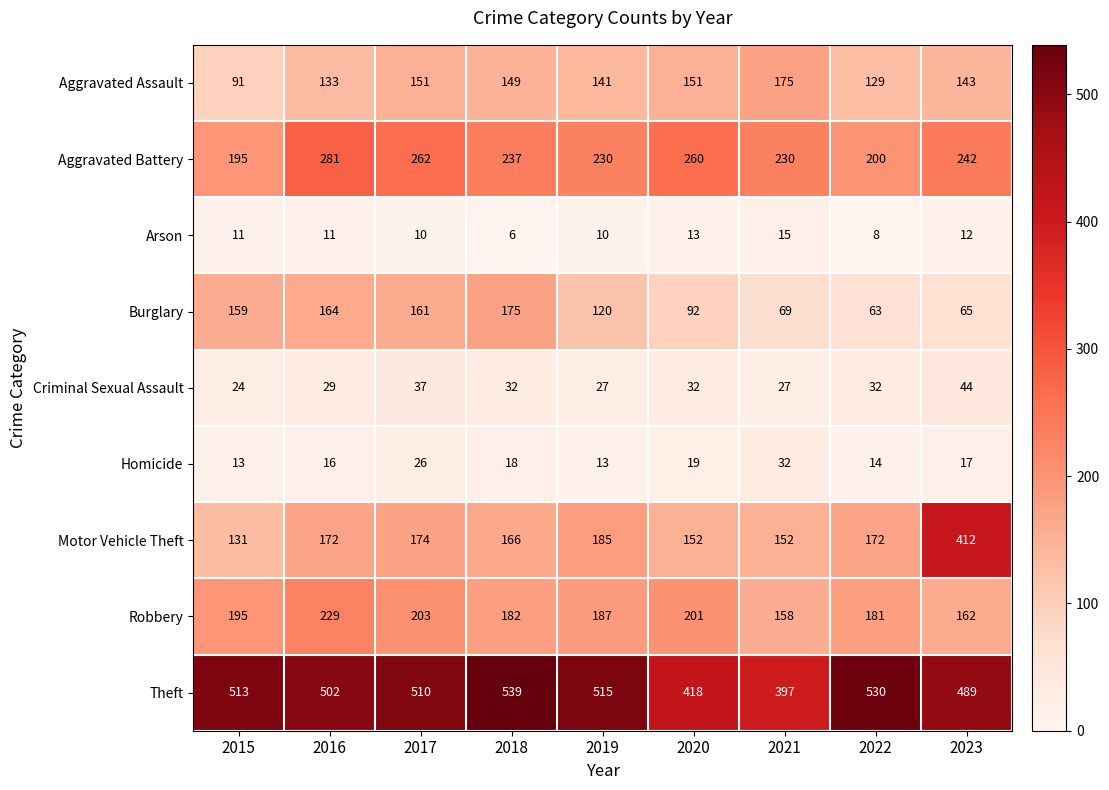

The Homicide series shows 16 at 2016. True or false?

True